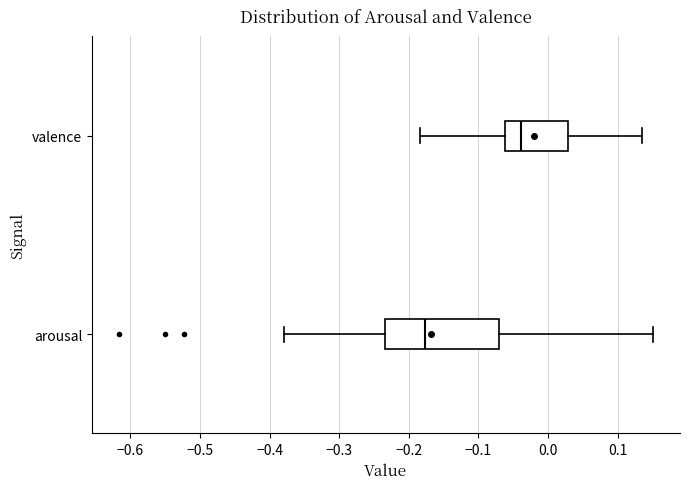

Reading bottom to top, read every box against the x-axis: the position of its median line, the range the box covers, and the ends of its whiskers. The values are not printed on the chart, so give them approximately, as read against the axis.

arousal: median -0.18, box -0.23 to -0.07, whiskers -0.38 to 0.15
valence: median -0.04, box -0.06 to 0.03, whiskers -0.18 to 0.14